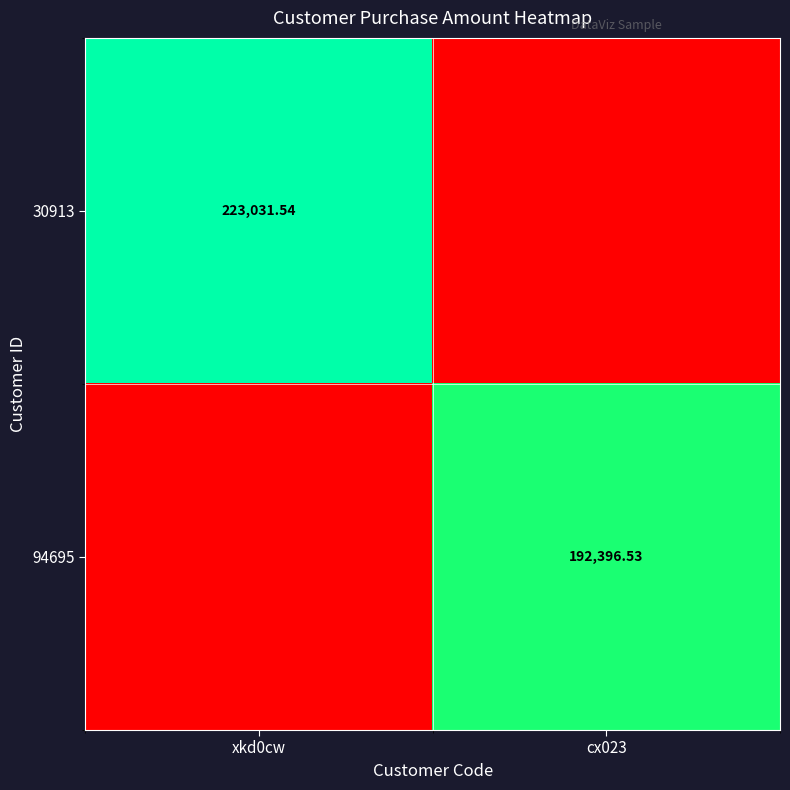

At which category is the sum across all series the highest?

xkd0cw